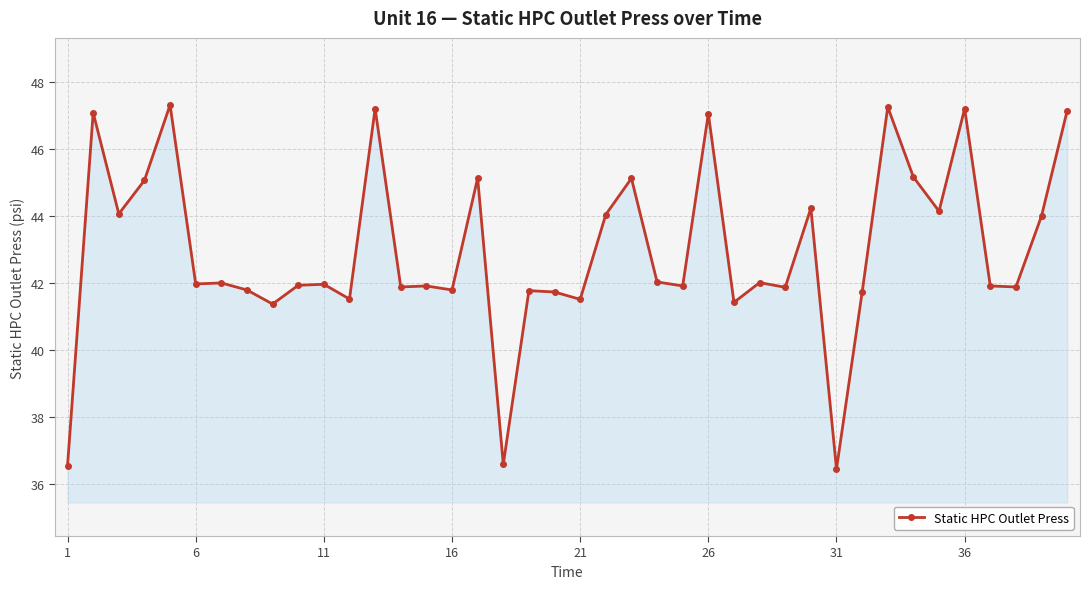

What is the difference between the maximum and minimum values?

10.9